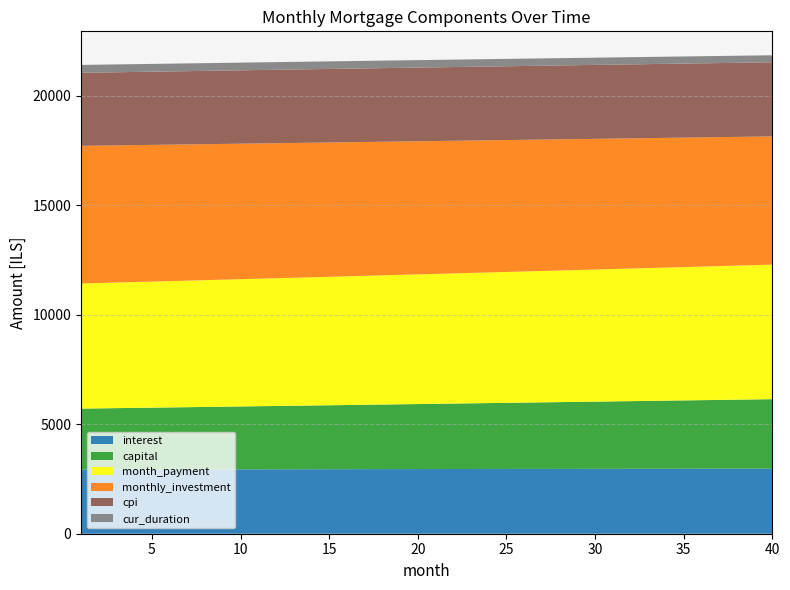

Reading left to right, list all the values displayed in this chart.

interest: 1=2926.4	2=2928.0	3=2929.6	4=2931.1	5=2932.7	6=2934.2	7=2935.7	8=2937.1	9=2938.6	10=2940.0	11=2941.4	12=2942.7	13=2944.1	14=2945.4	15=2946.7	16=2948.0	17=2949.2	18=2950.5	19=2951.7	20=2952.9	21=2954.0	22=2955.2	23=2956.2	24=2957.3	25=2958.4	26=2959.4	27=2960.4	28=2961.4	29=2962.3	30=2963.3	31=2964.2	32=2965.0	33=2965.9	34=2966.7	35=2967.5	36=2968.2	37=2968.9	38=2969.7	39=2970.3	40=2971.0
capital: 1=2787.0	2=2796.3	3=2805.7	4=2815.0	5=2824.4	6=2833.8	7=2843.2	8=2852.7	9=2862.2	10=2871.8	11=2881.3	12=2890.9	13=2900.6	14=2910.2	15=2919.9	16=2929.7	17=2939.4	18=2949.2	19=2959.1	20=2968.9	21=2978.8	22=2988.8	23=2998.7	24=3008.7	25=3018.8	26=3028.8	27=3038.9	28=3049.1	29=3059.2	30=3069.4	31=3079.6	32=3089.9	33=3100.2	34=3110.5	35=3120.9	36=3131.3	37=3141.8	38=3152.2	39=3162.7	40=3173.3
month_payment: 1=5713.4	2=5724.3	3=5735.2	4=5746.1	5=5757.0	6=5768.0	7=5778.9	8=5789.8	9=5800.8	10=5811.8	11=5822.7	12=5833.7	13=5844.7	14=5855.7	15=5866.7	16=5877.7	17=5888.7	18=5899.7	19=5910.8	20=5921.8	21=5932.9	22=5943.9	23=5955.0	24=5966.1	25=5977.1	26=5988.2	27=5999.3	28=6010.4	29=6021.6	30=6032.7	31=6043.8	32=6054.9	33=6066.1	34=6077.2	35=6088.4	36=6099.5	37=6110.7	38=6121.9	39=6133.1	40=6144.2
monthly_investment: 1=6286.6	2=6275.7	3=6264.8	4=6253.9	5=6243.0	6=6232.0	7=6221.1	8=6210.2	9=6199.2	10=6188.2	11=6177.3	12=6166.3	13=6155.3	14=6144.3	15=6133.3	16=6122.3	17=6111.3	18=6100.3	19=6089.2	20=6078.2	21=6067.1	22=6056.1	23=6045.0	24=6033.9	25=6022.9	26=6011.8	27=6000.7	28=5989.6	29=5978.4	30=5967.3	31=5956.2	32=5945.1	33=5933.9	34=5922.8	35=5911.6	36=5900.5	37=5889.3	38=5878.1	39=5866.9	40=5855.8
cpi: 1=3335.2	2=3336.9	3=3338.7	4=3340.5	5=3342.2	6=3343.9	7=3345.6	8=3347.2	9=3348.8	10=3350.4	11=3352.0	12=3353.5	13=3355.0	14=3356.5	15=3357.9	16=3359.4	17=3360.8	18=3362.2	19=3363.5	20=3364.8	21=3366.1	22=3367.3	23=3368.6	24=3369.8	25=3370.9	26=3372.1	27=3373.2	28=3374.3	29=3375.3	30=3376.3	31=3377.3	32=3378.3	33=3379.2	34=3380.1	35=3381.0	36=3381.8	37=3382.6	38=3383.4	39=3384.1	40=3384.8
cur_duration: 1=360.0	2=359.0	3=358.0	4=357.0	5=356.0	6=355.0	7=354.0	8=353.0	9=352.0	10=351.0	11=350.0	12=349.0	13=348.0	14=347.0	15=346.0	16=345.0	17=344.0	18=343.0	19=342.0	20=341.0	21=340.0	22=339.0	23=338.0	24=337.0	25=336.0	26=335.0	27=334.0	28=333.0	29=332.0	30=331.0	31=330.0	32=329.0	33=328.0	34=327.0	35=326.0	36=325.0	37=324.0	38=323.0	39=322.0	40=321.0